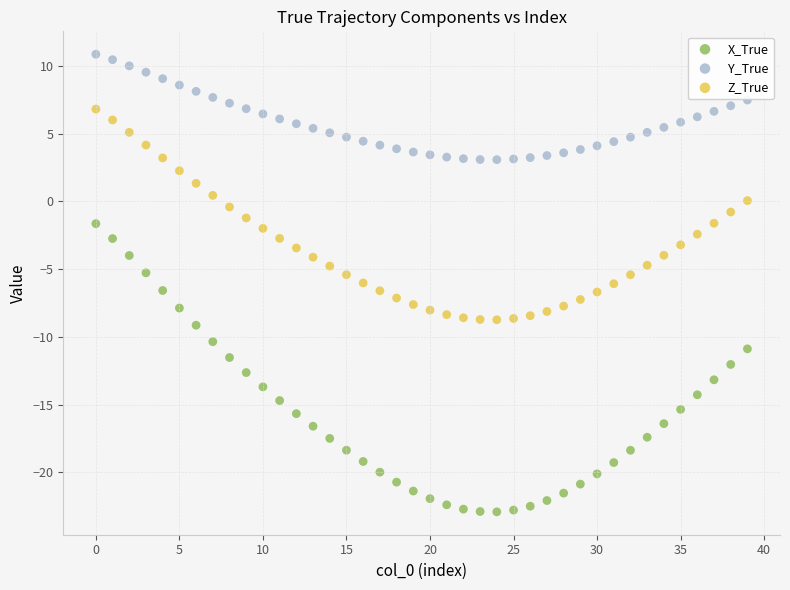

Which series reaches the maximum Y coordinate?

Y_True